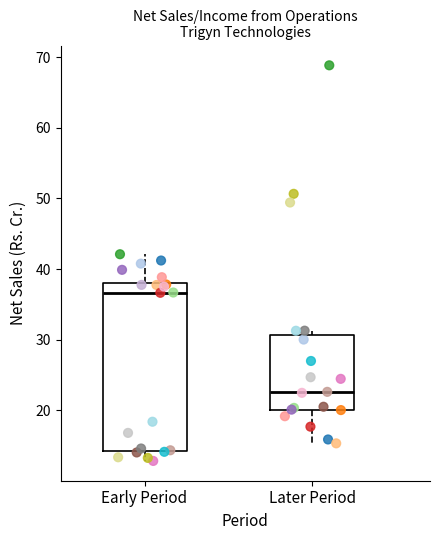

Reading left to right, transcribe this box plot: for each box, give where its median line is, the range the box spans, and where its two whiskers end, as read against the y-axis. The values are not printed on the chart, so give them approximately, as read against the axis.

Early Period: median 37, box 14 to 38, whiskers 13 to 42
Later Period: median 23, box 20 to 31, whiskers 15 to 31 (just above the box's upper edge)